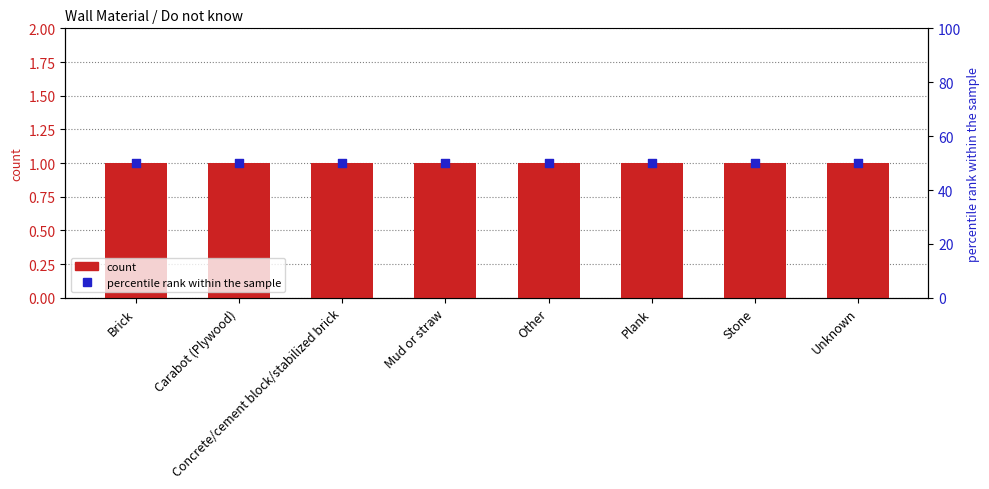

At which category is the sum across all series the highest?

Brick